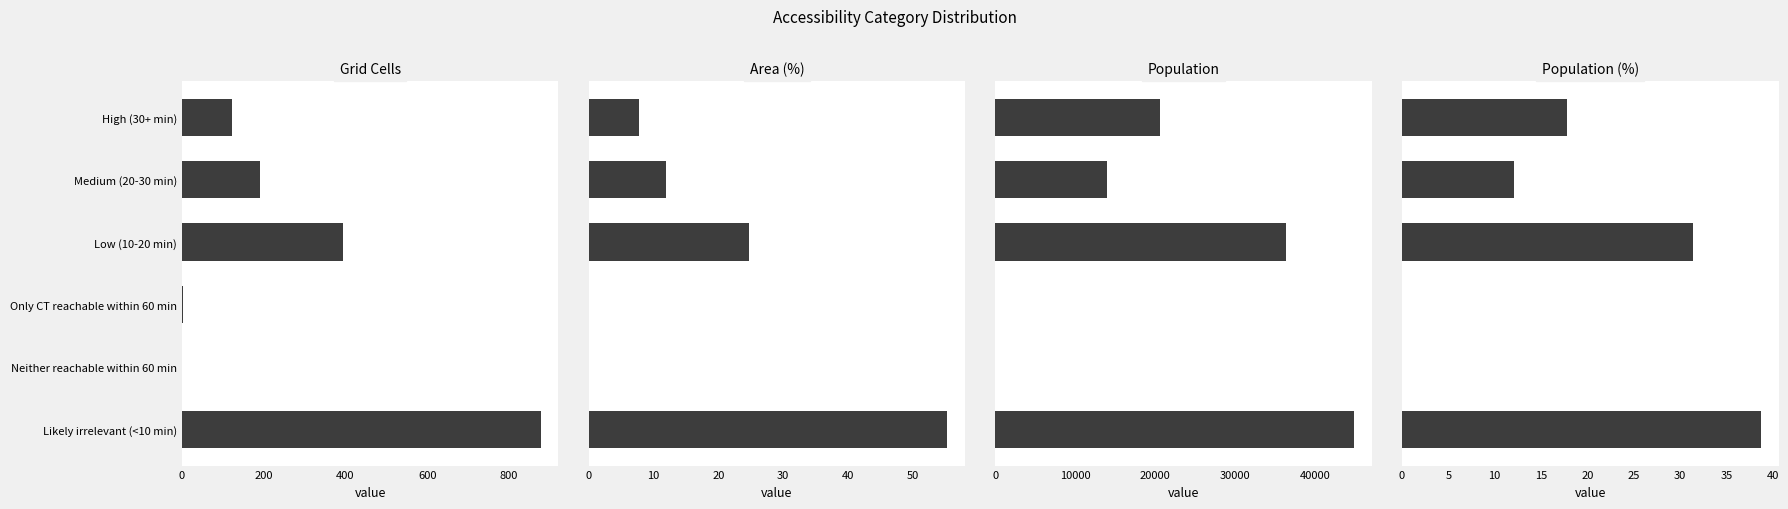

How many values in the Population series are below 20613?

3